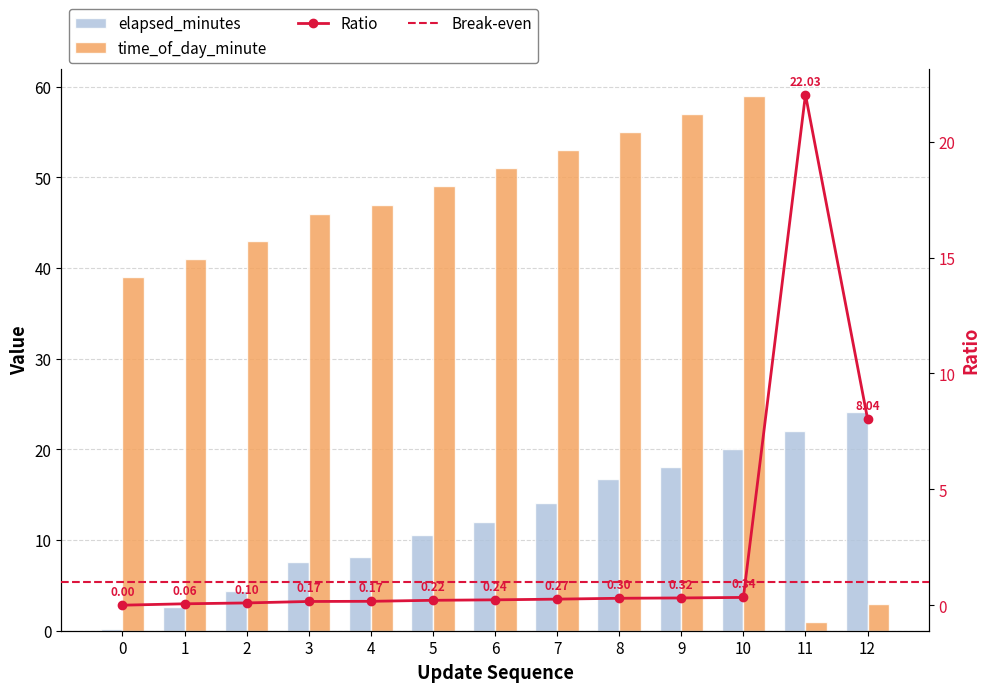

How many bars are there in each group?

2